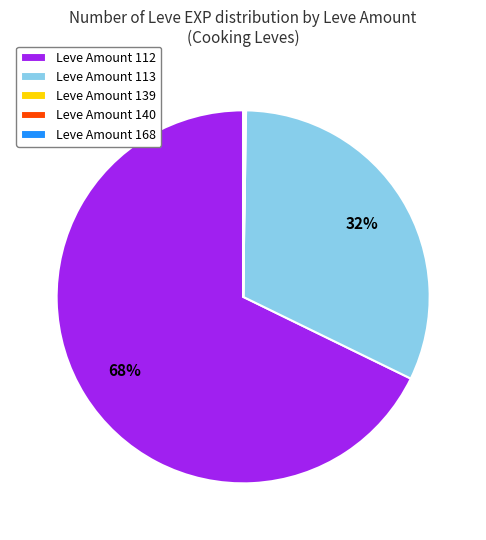

To the nearest percent, what is the difference between the largest and smallest slice percentages?

68%